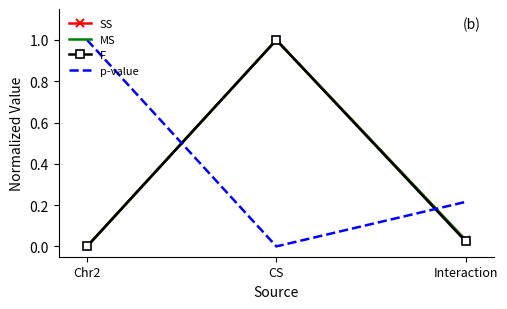

At which label does F reach its minimum?

Chr2